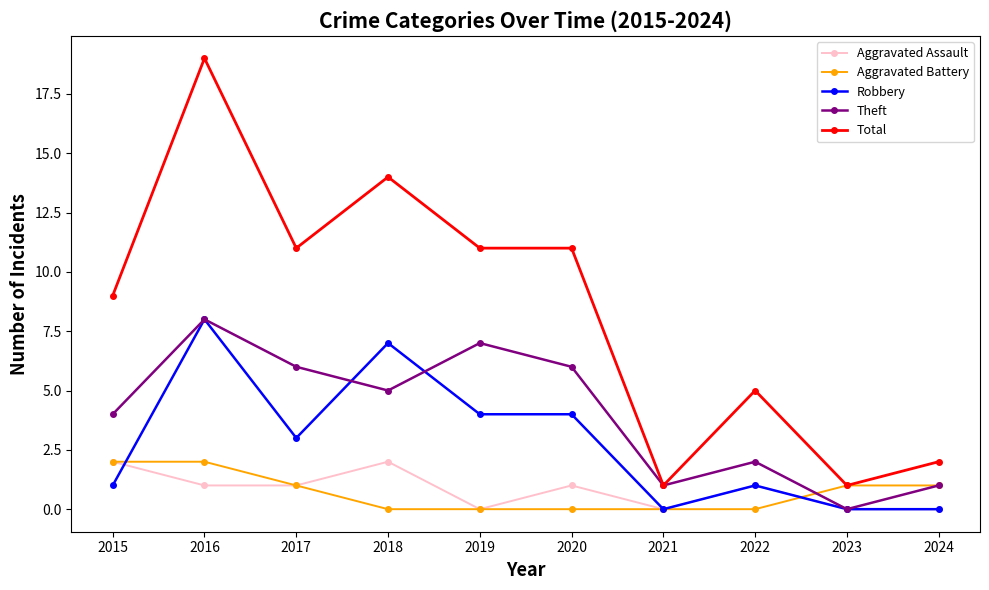

True or false: Aggravated Assault and Total cross at least once.

False